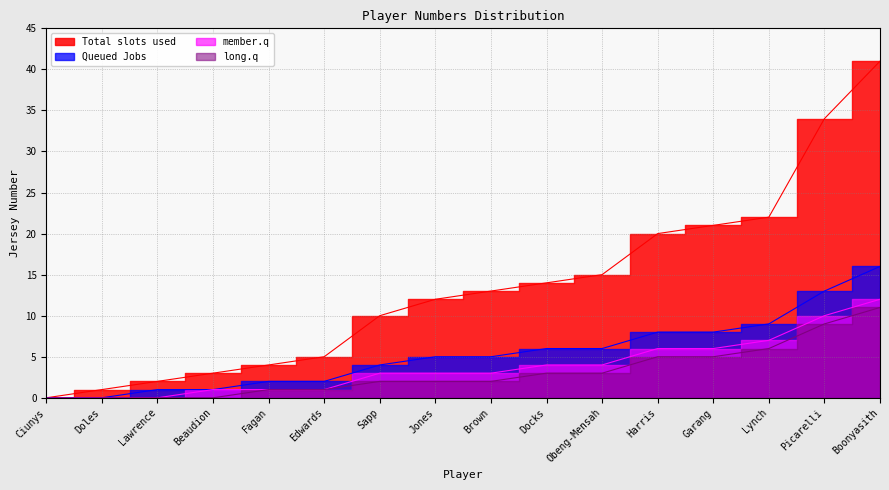

What is the difference between the member.q values at Obeng-Mensah and Picarelli?

6